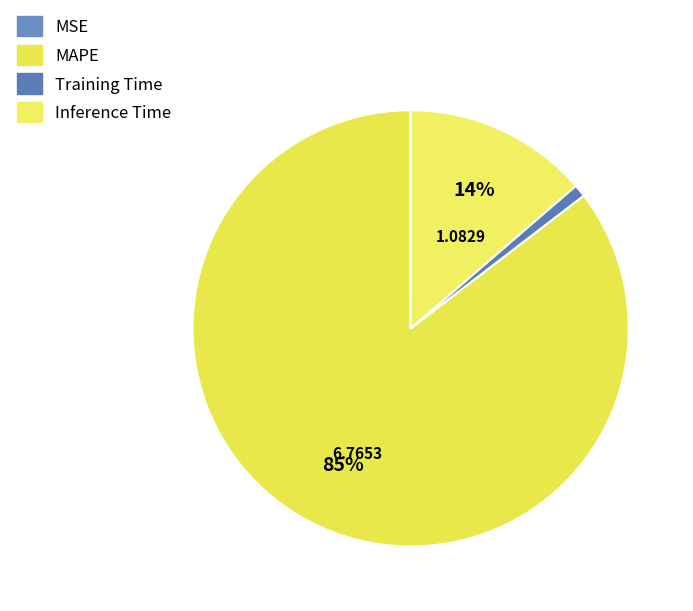

Which slice is the largest?

MAPE